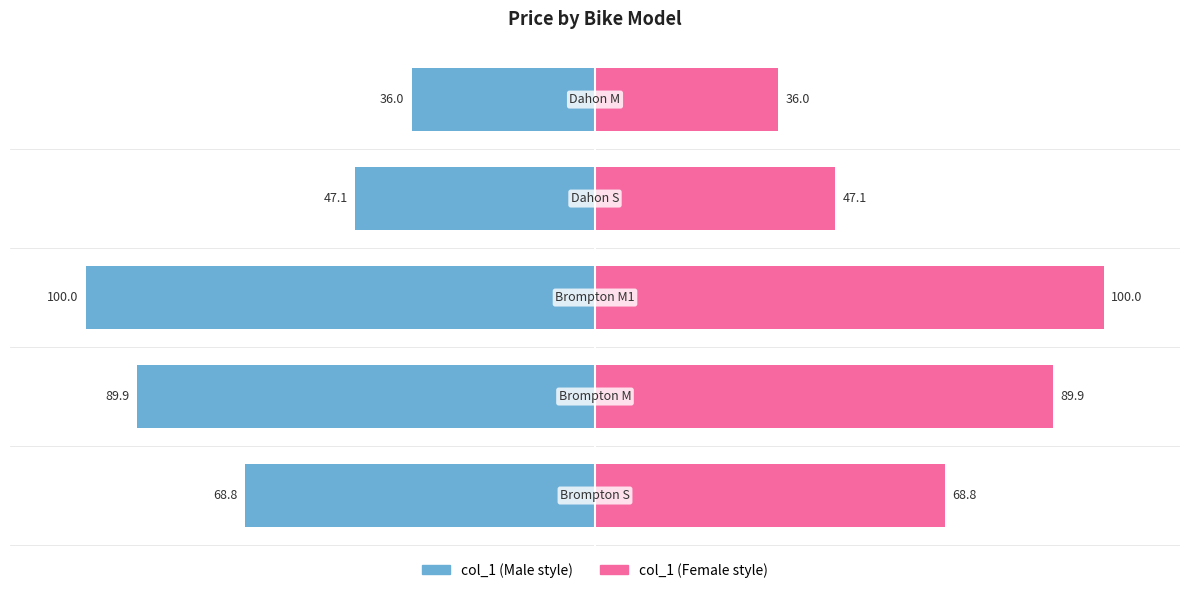

What value does the col_1 (left) series have at 2?

-100.0